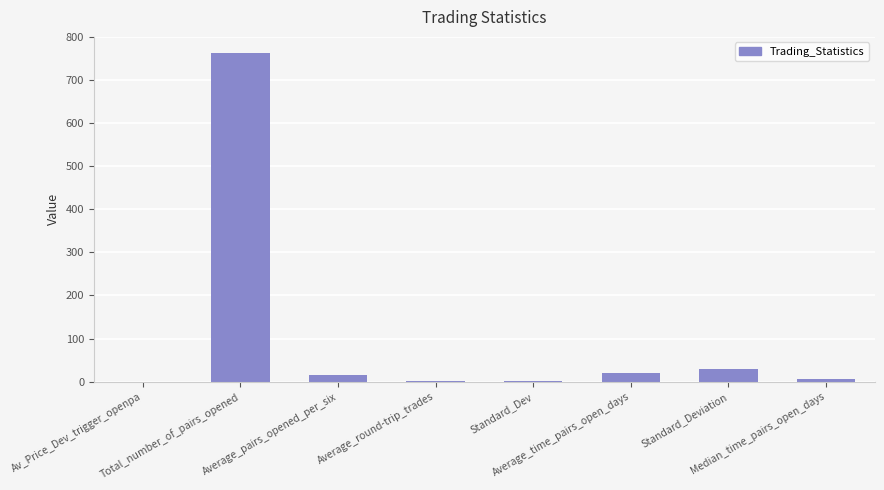

Where does the data first go above 15?

Total_number_of_pairs_opened